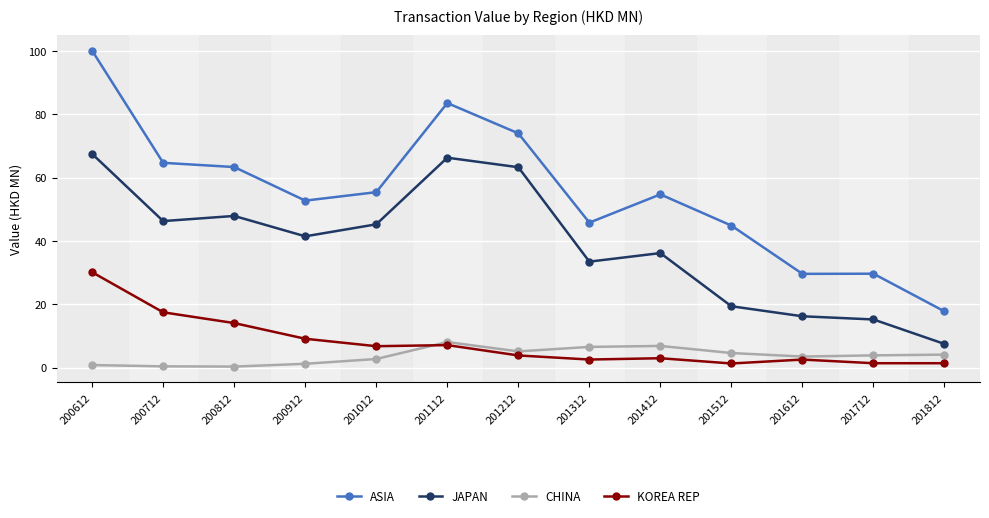

What are all the series names shown in the legend?

ASIA, JAPAN, CHINA, KOREA REP